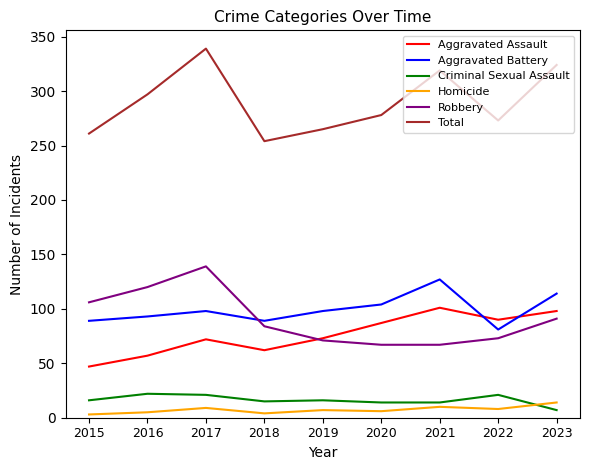

True or false: Criminal Sexual Assault and Robbery intersect in this chart.

False